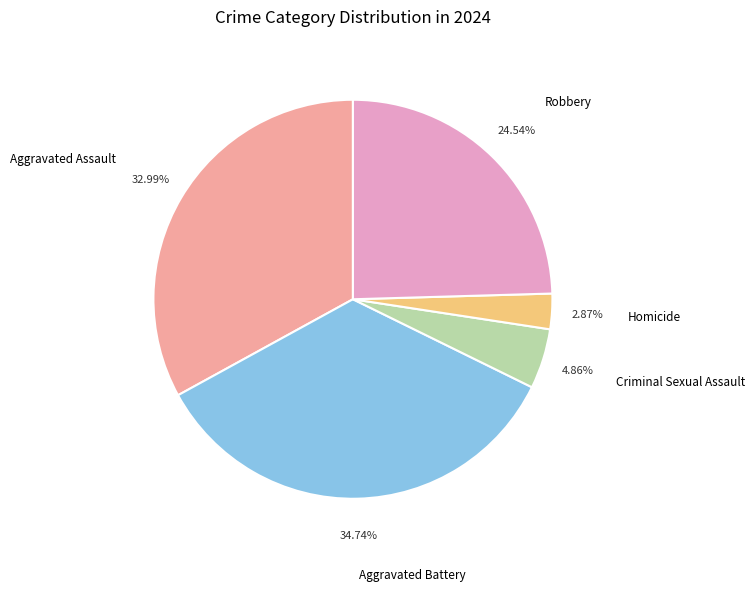

To the nearest percent, what portion does Homicide represent?

3%